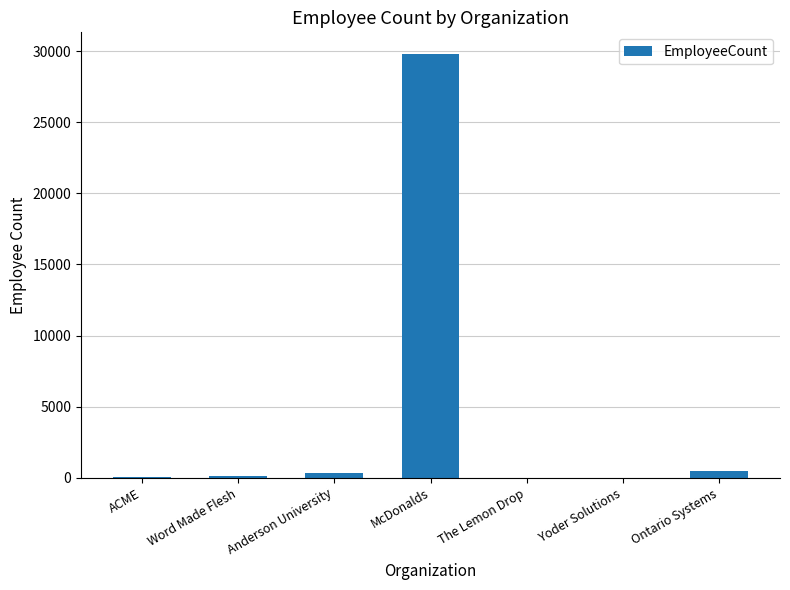

What is the change in value from McDonalds to Ontario Systems?

-29406